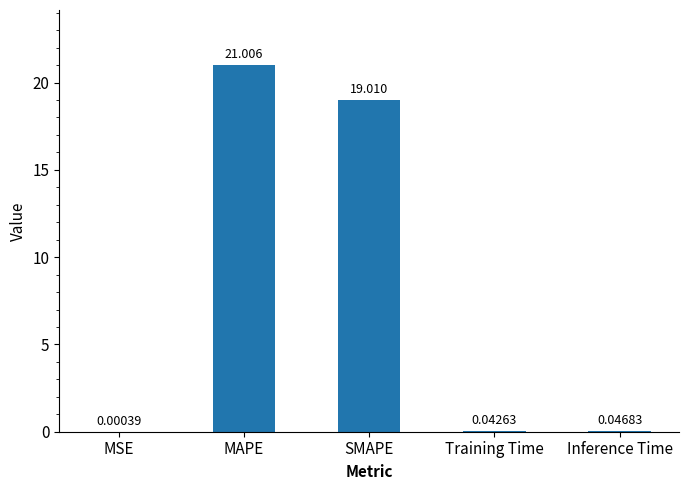

Which category has the highest value across all series?

MAPE